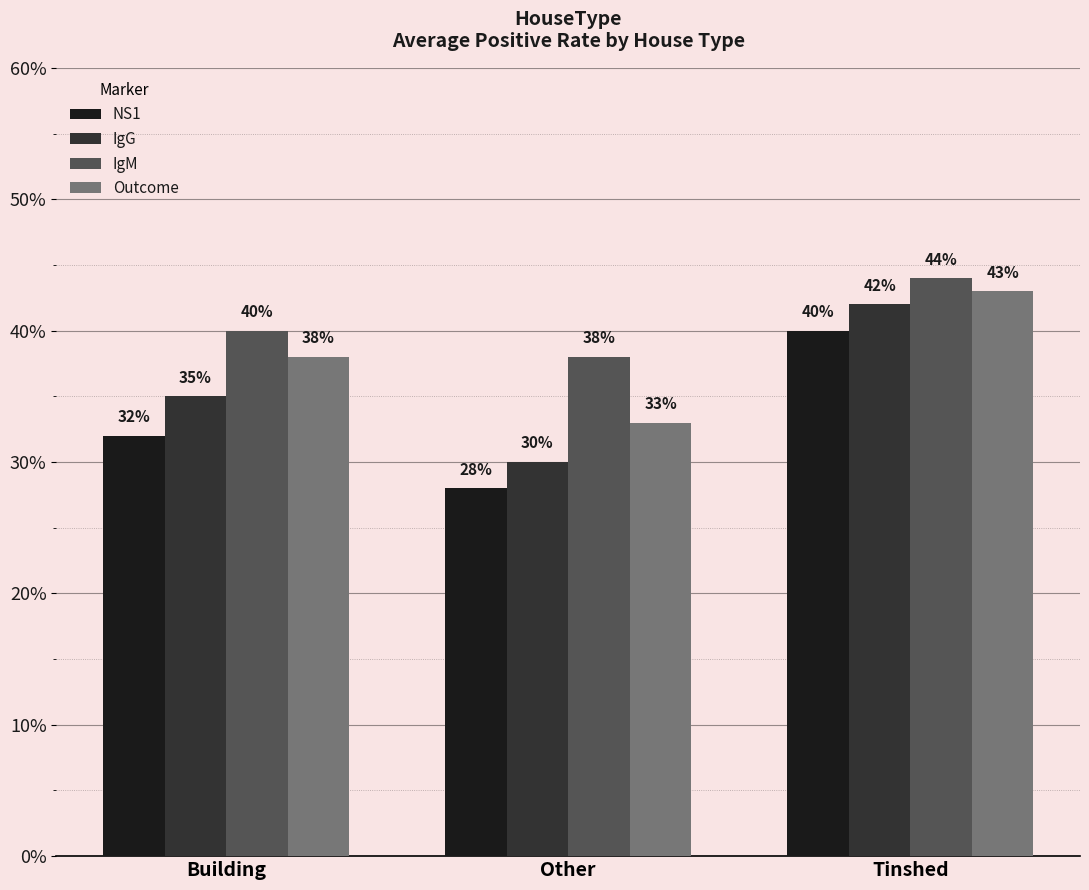

At which category is the sum across all series the highest?

Tinshed